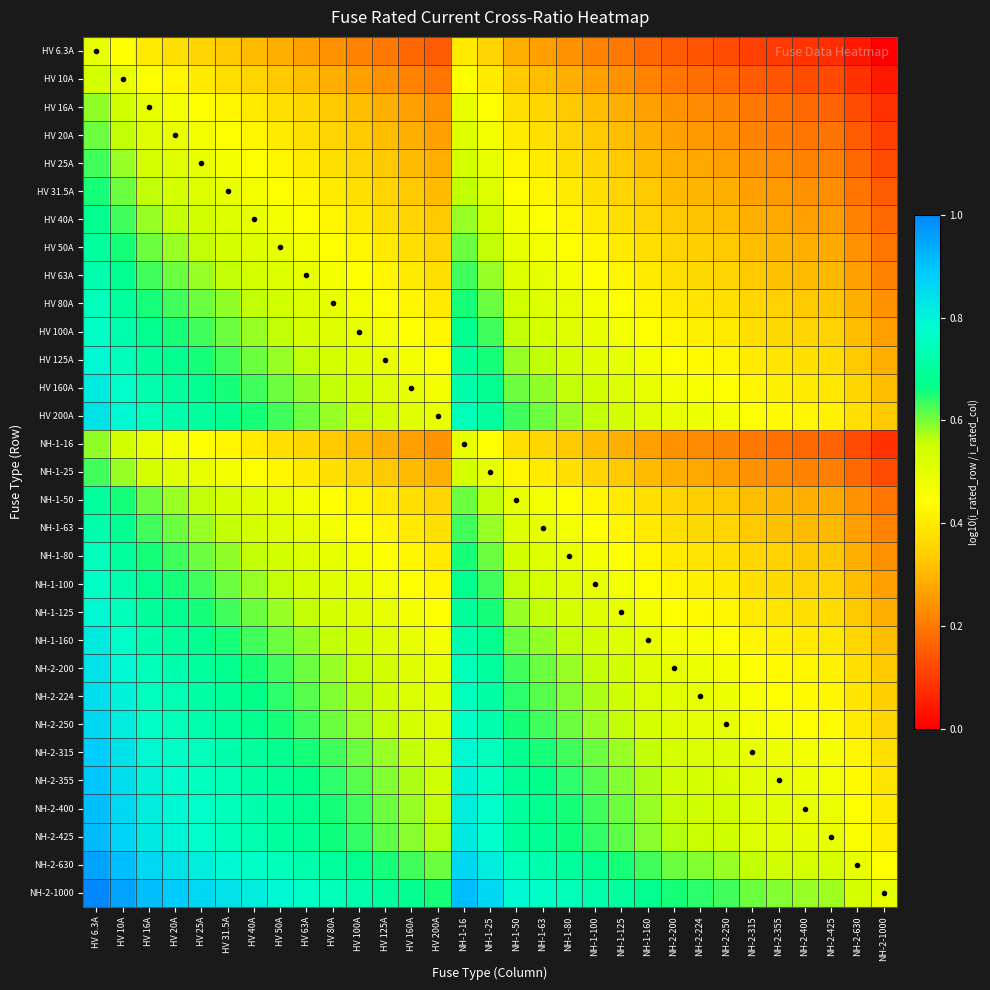

At how many categories does at least one series exceed 0?

31